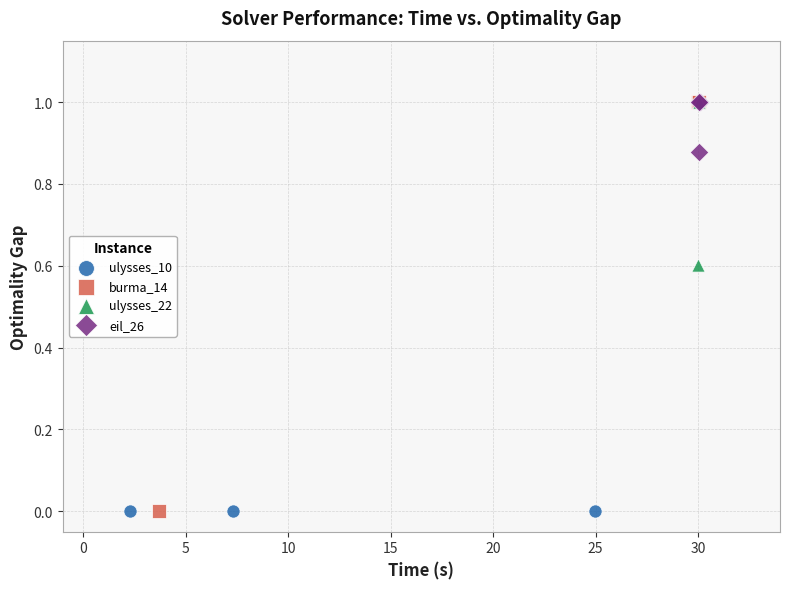

Which series has the widest spread of Y values?

burma_14